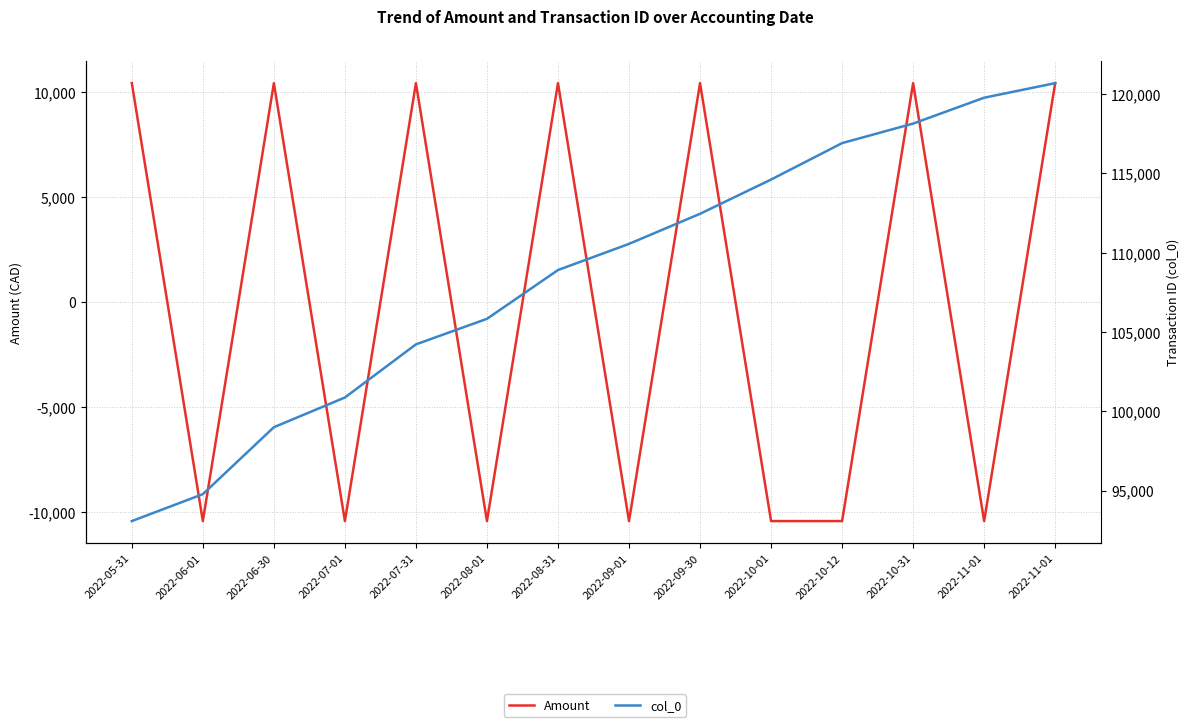

How many lines are shown in the chart?

2